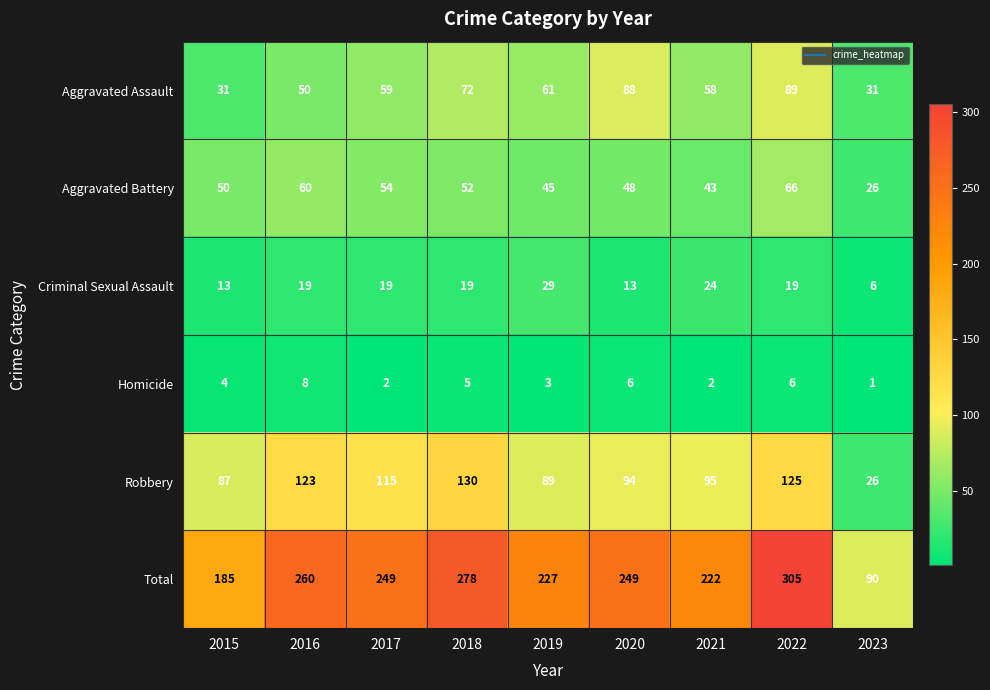

At 2017, list the series in order from smallest to largest.

Homicide, Criminal Sexual Assault, Aggravated Battery, Aggravated Assault, Robbery, Total